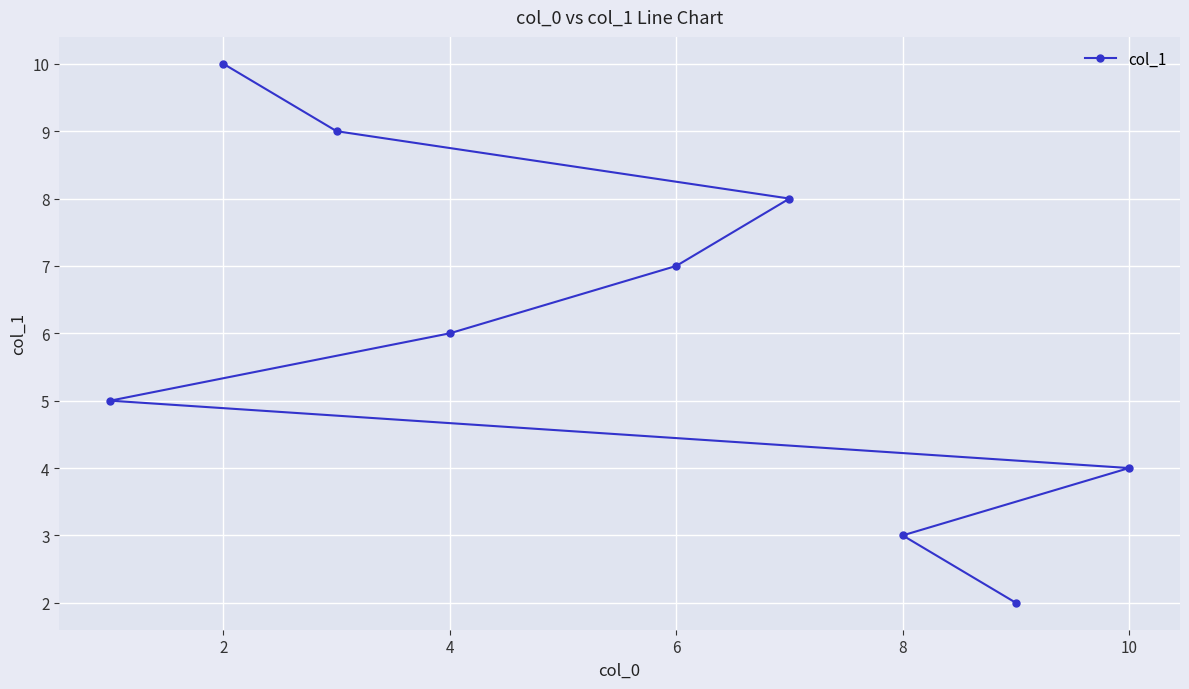

What is the greatest value displayed?

10